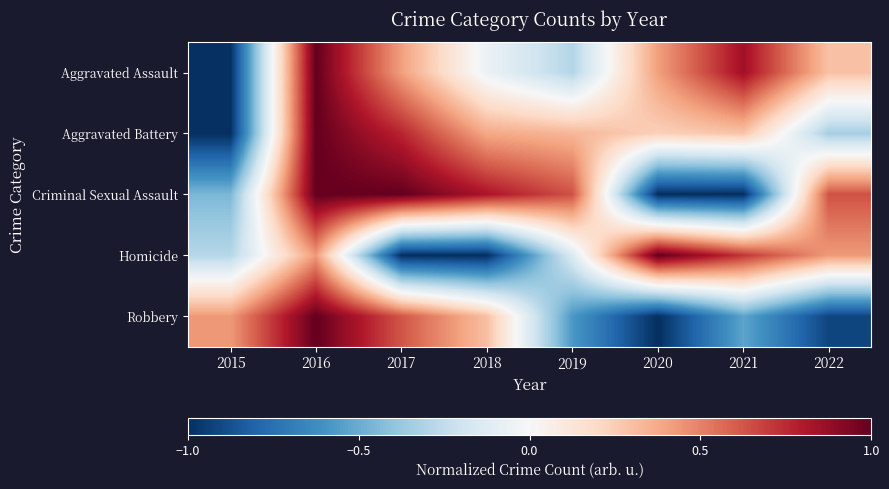

Count the number of data series in this chart.

5